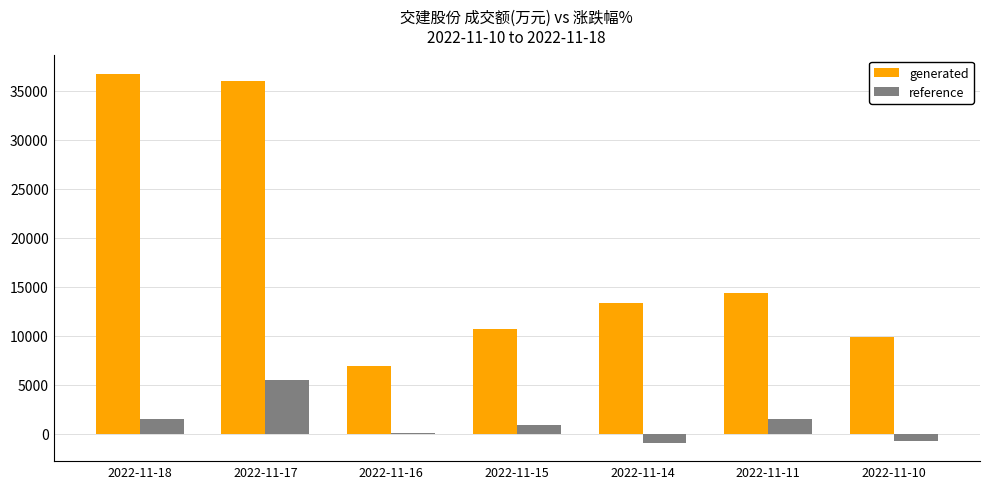

At which category is the sum across all series the highest?

2022-11-17